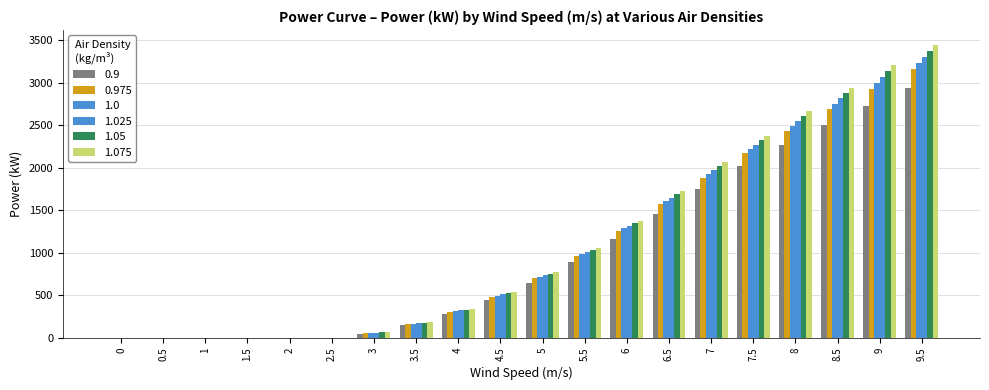

How many series are shown in this chart?

6